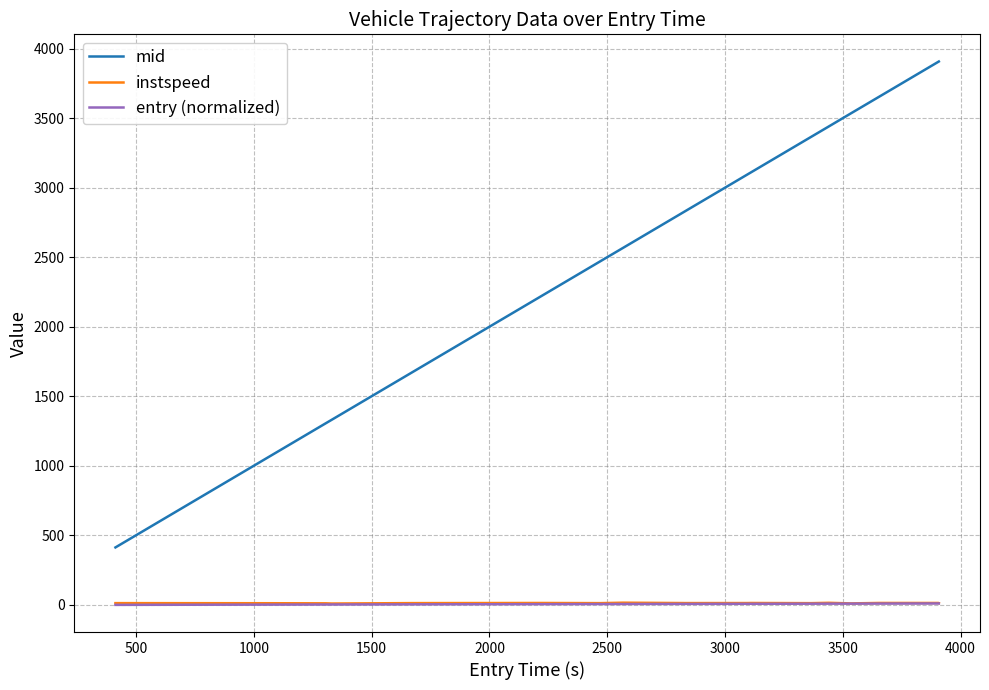

Which series has the largest total across all categories?

mid